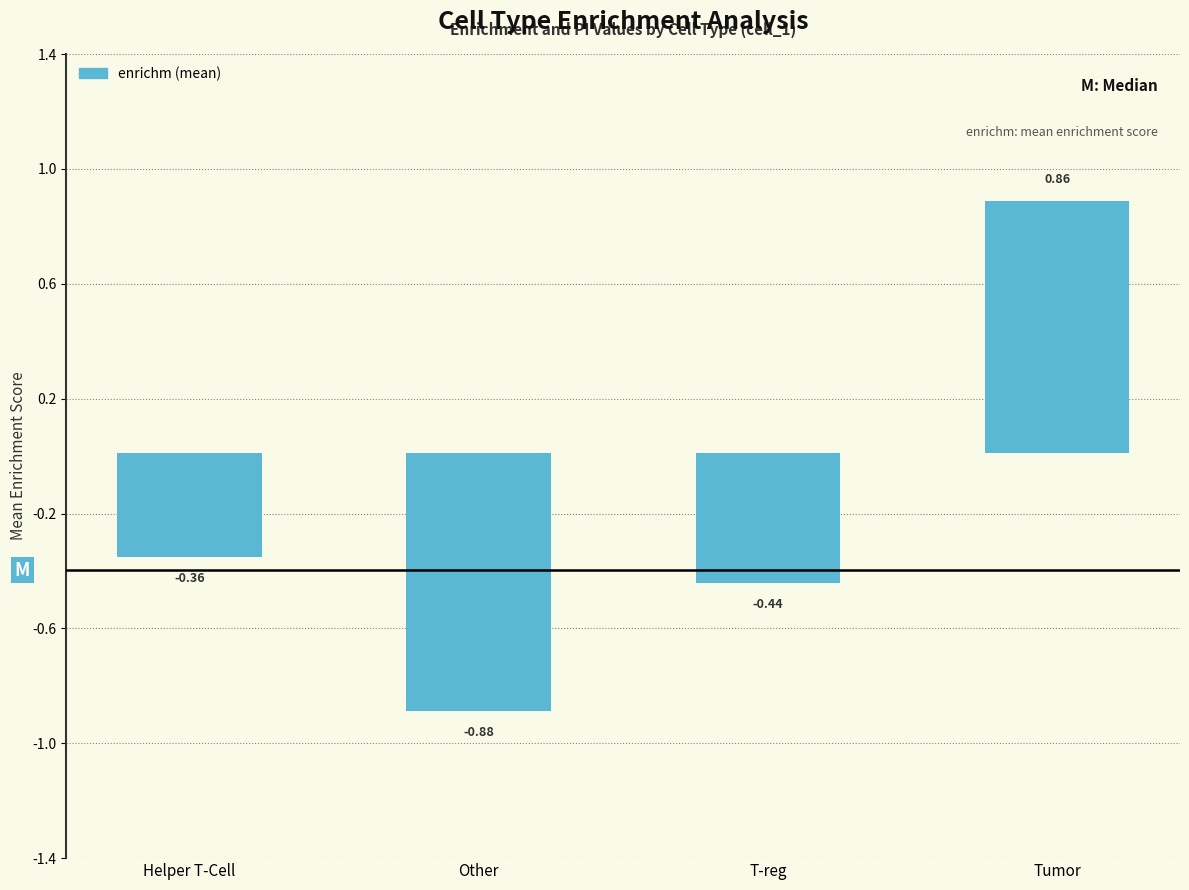

Are the bars horizontal?

No